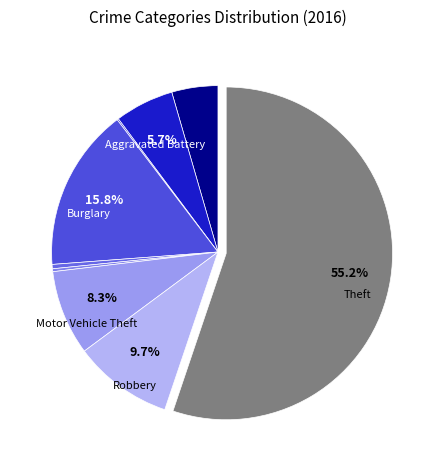

How many segments does this pie chart have?

9